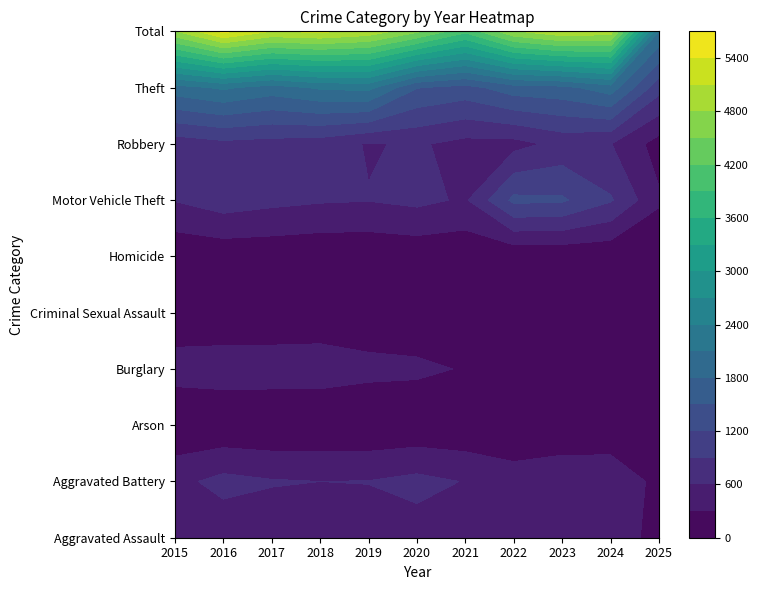

What is the total value across all series at 2023?

10128